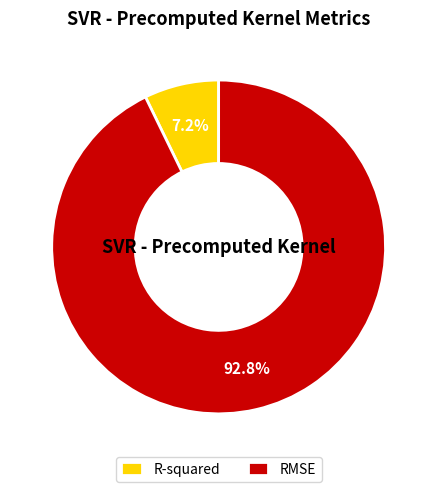

What is the largest slice in the pie chart?

RMSE